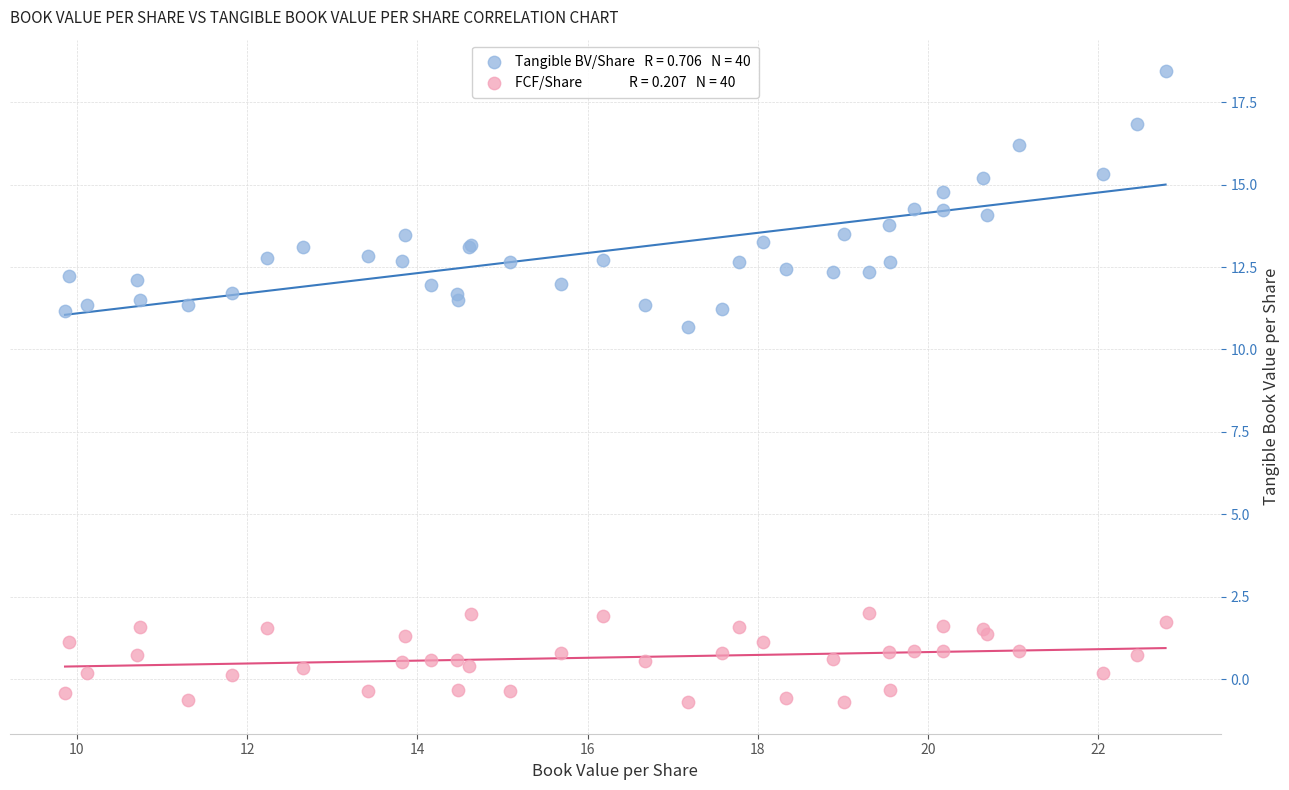

Across all series, what Y value is closest to 8?

10.7